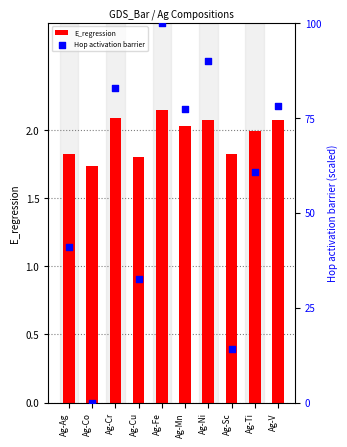

At which category is the sum across all series the highest?

Ag-Fe